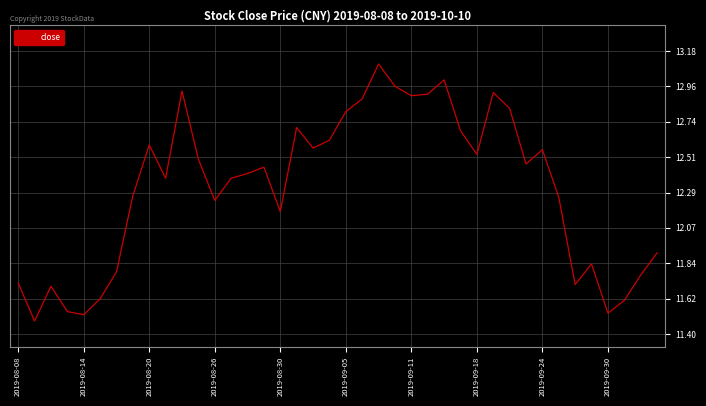

How many interior local peaks (higher than both neighbors) does the data have?

10